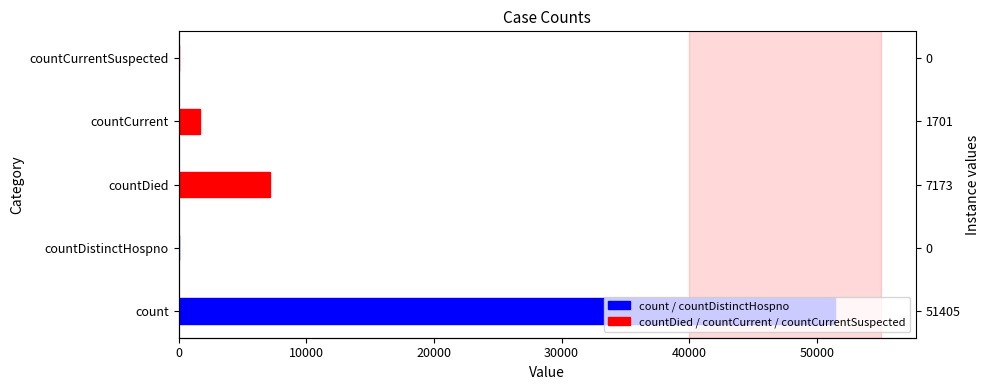

The value at countCurrent is 540. True or false?

False